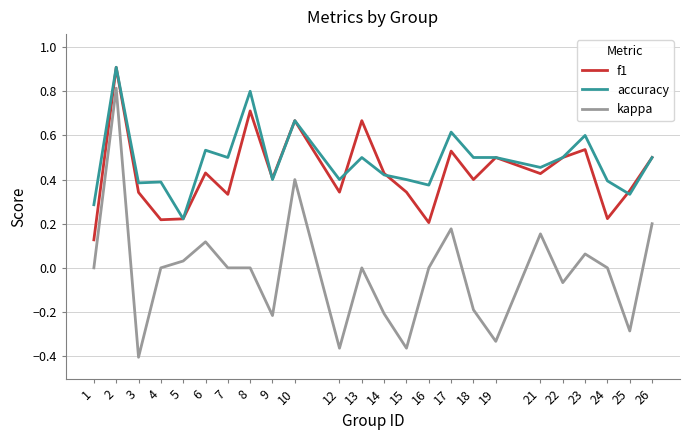

True or false: f1 and kappa intersect in this chart.

False